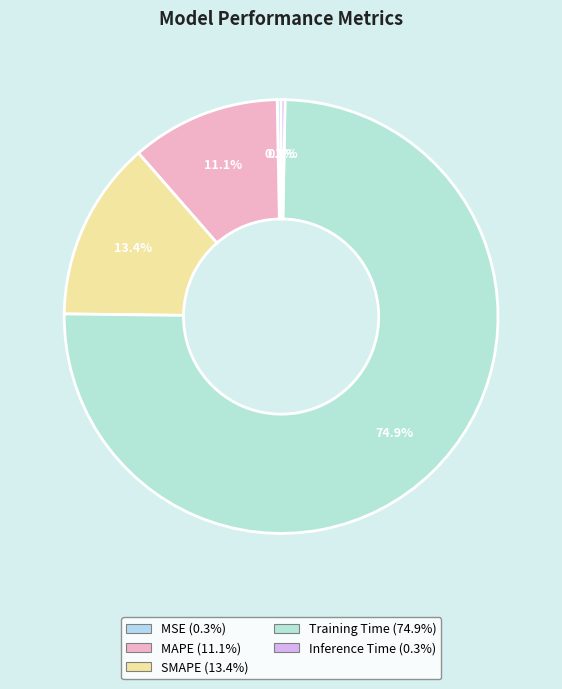

Rank the categories by value from highest to lowest.

Training Time, SMAPE, MAPE, MSE, Inference Time